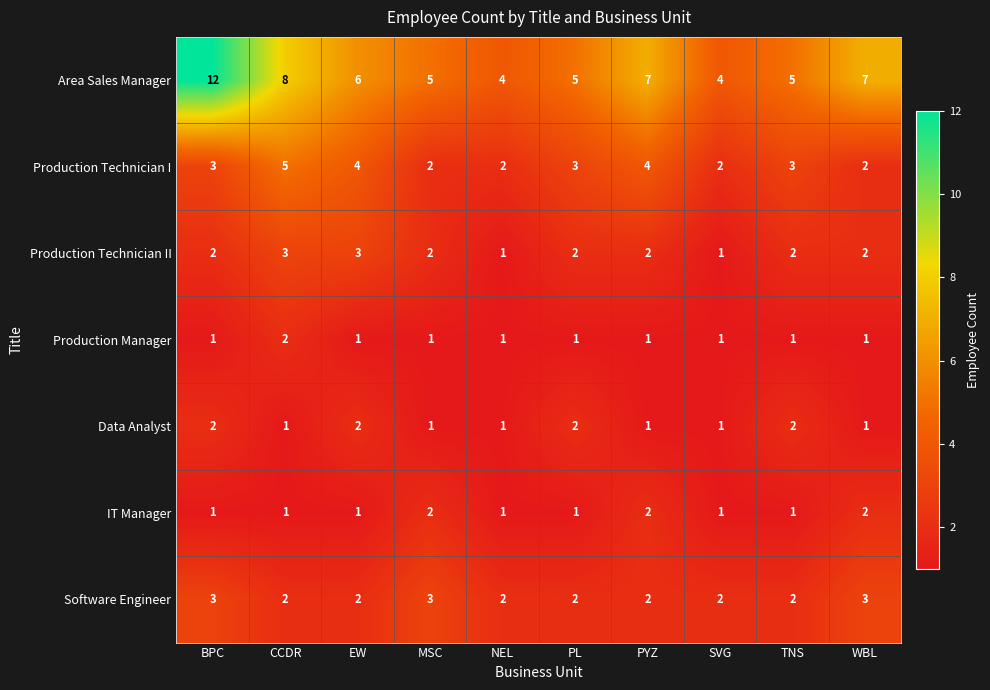

How many data points does each series have?

10